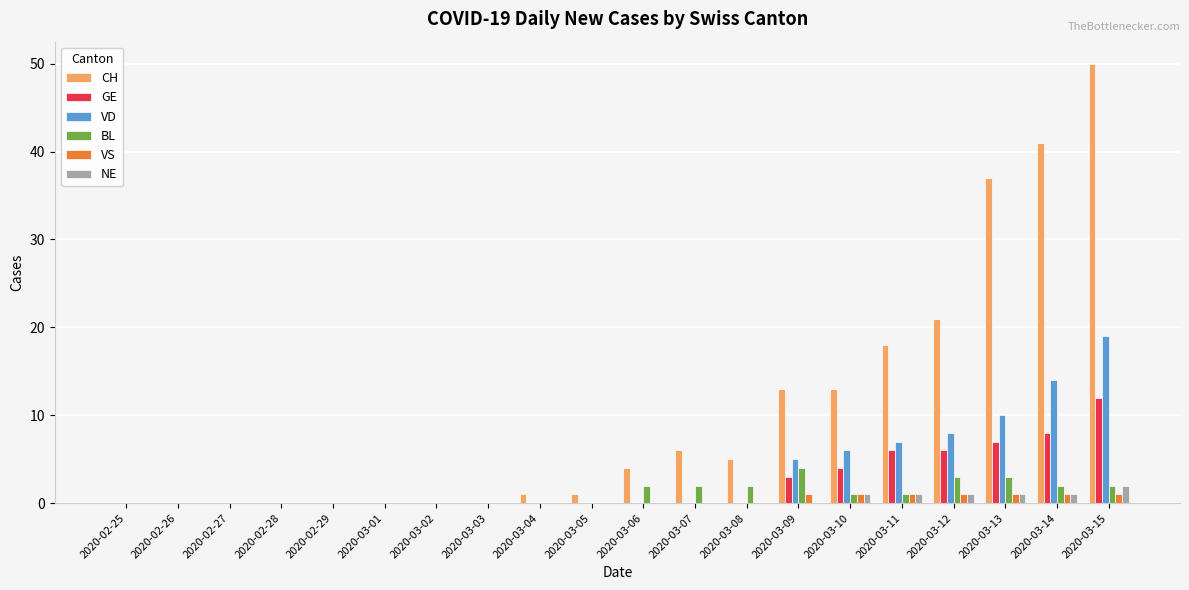

How many series are shown in this chart?

6